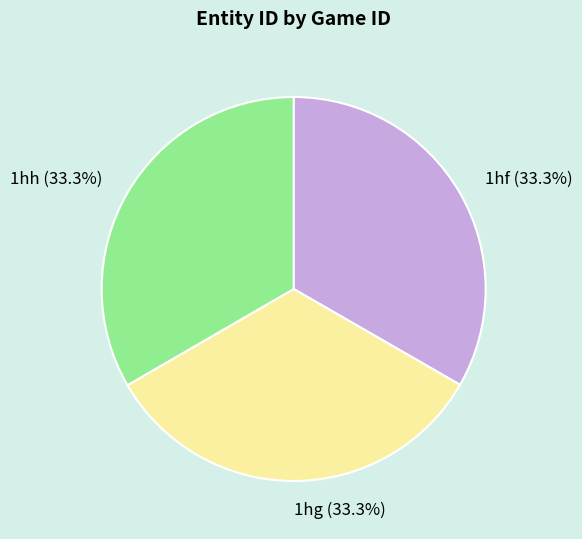

Is there any slice that represents more than half of the pie?

No